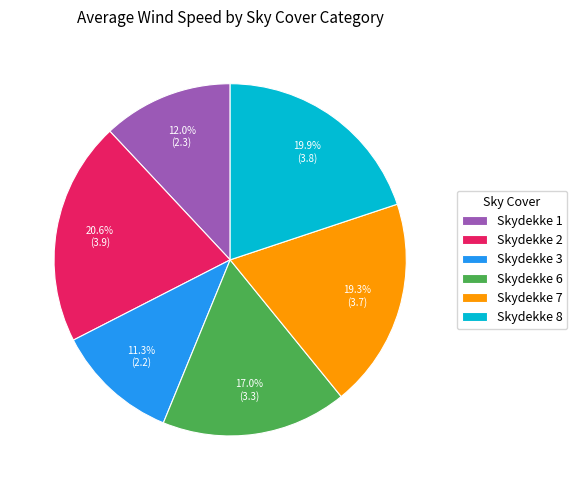

Count the number of slices in the pie.

6